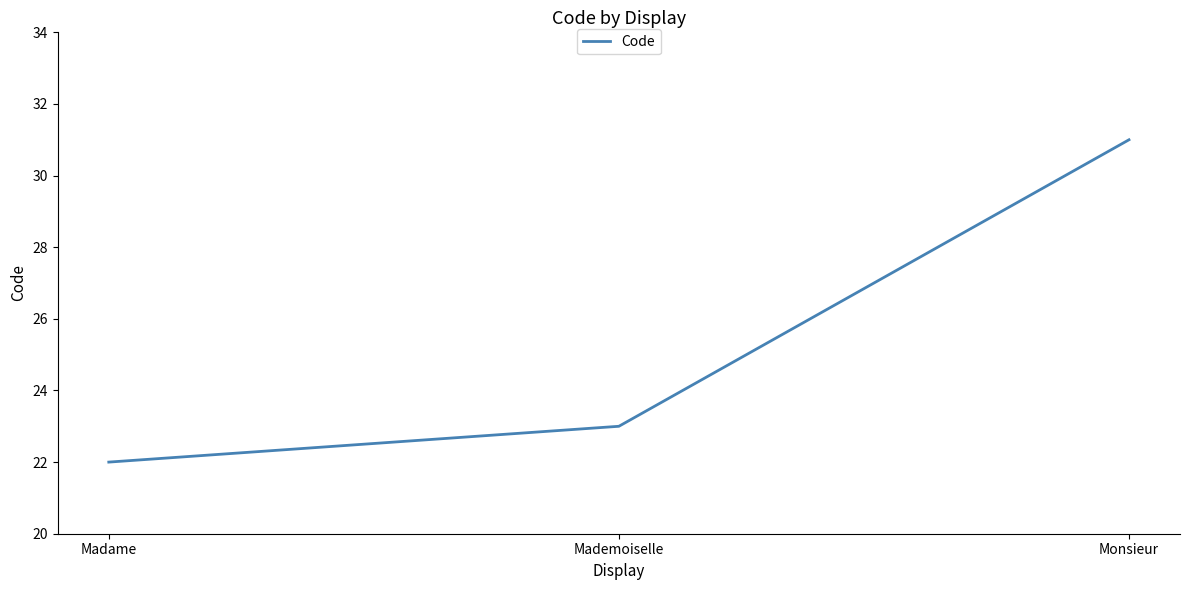

Is it true that the value at Monsieur is 9?

False